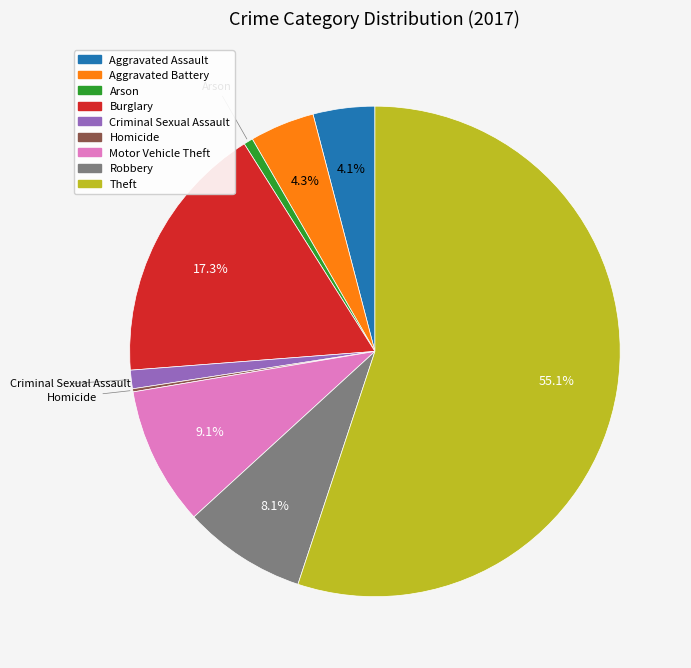

What is the largest slice in the pie chart?

Theft